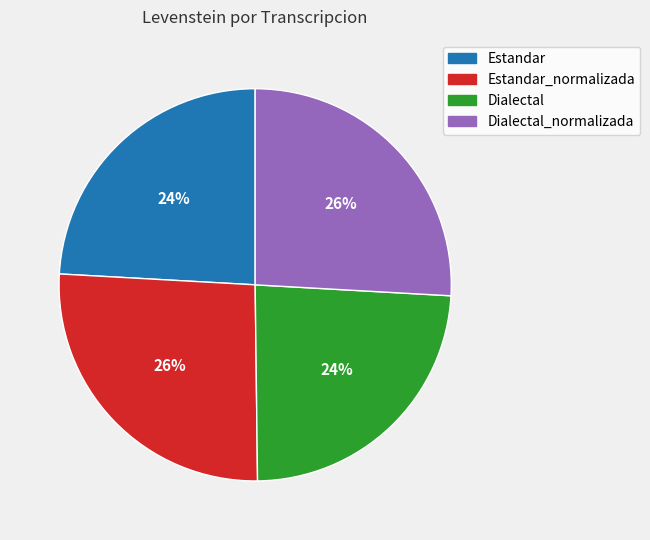

Is there any slice that represents more than half of the pie?

No